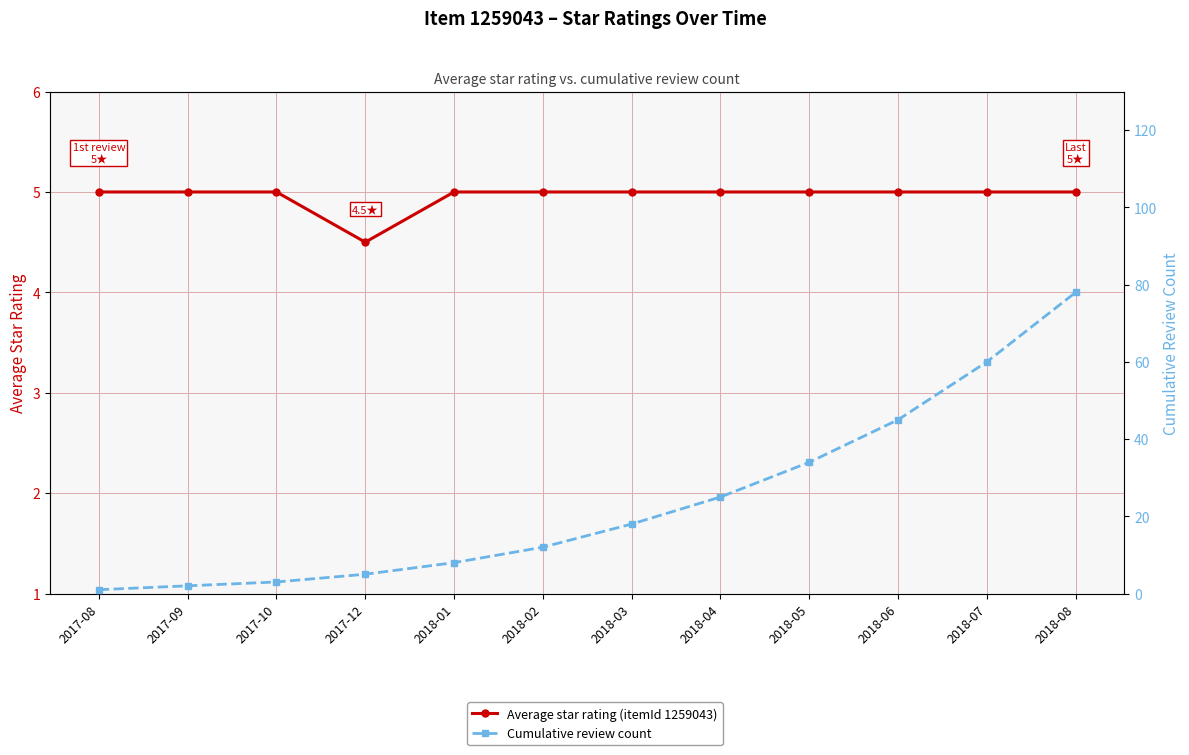

What is the value of the Average star rating (itemId 1259043) point at the 11th from the left?

5.0